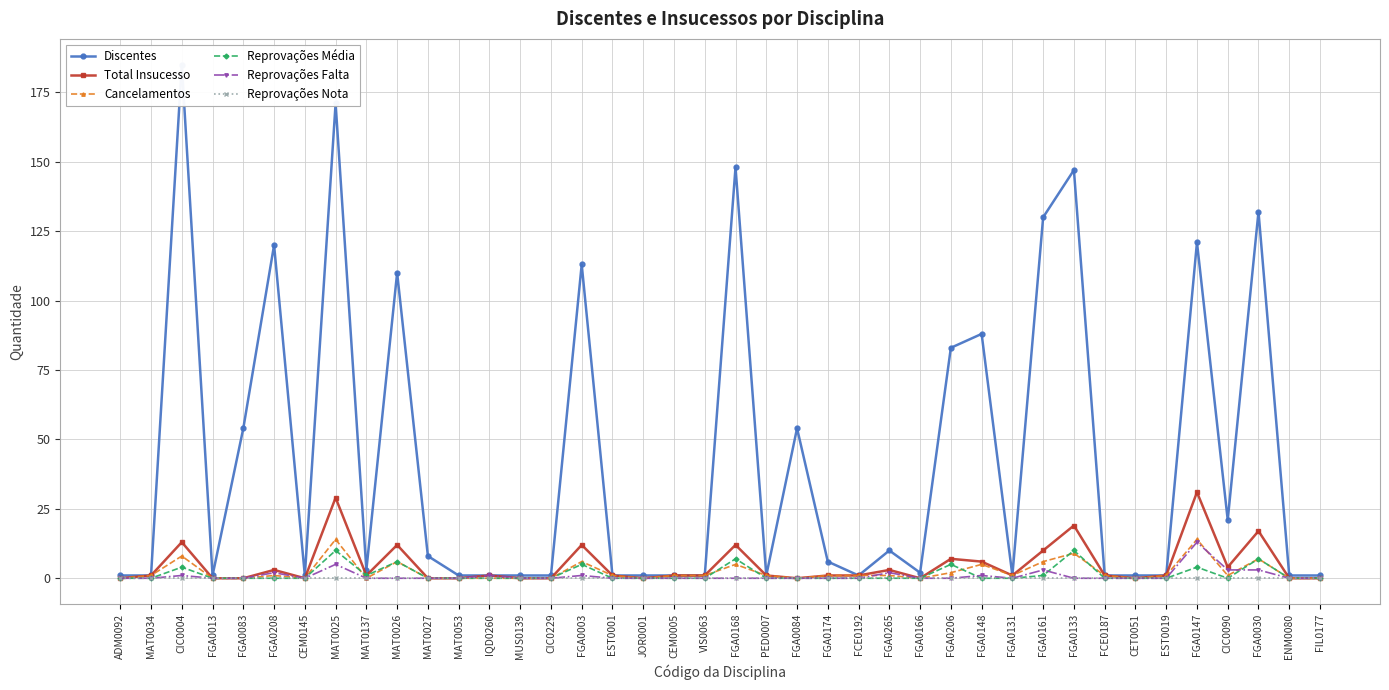

What are all the series names shown in the legend?

Discentes, Total Insucesso, Cancelamentos, Reprovações Média, Reprovações Falta, Reprovações Nota